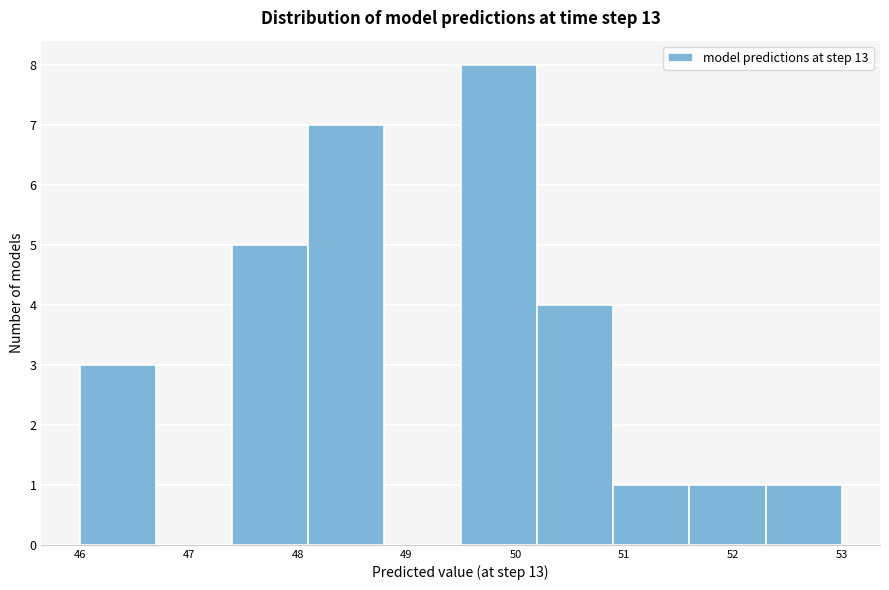

Over which range of the x-axis is the bar tallest?

49.5 to 50.2